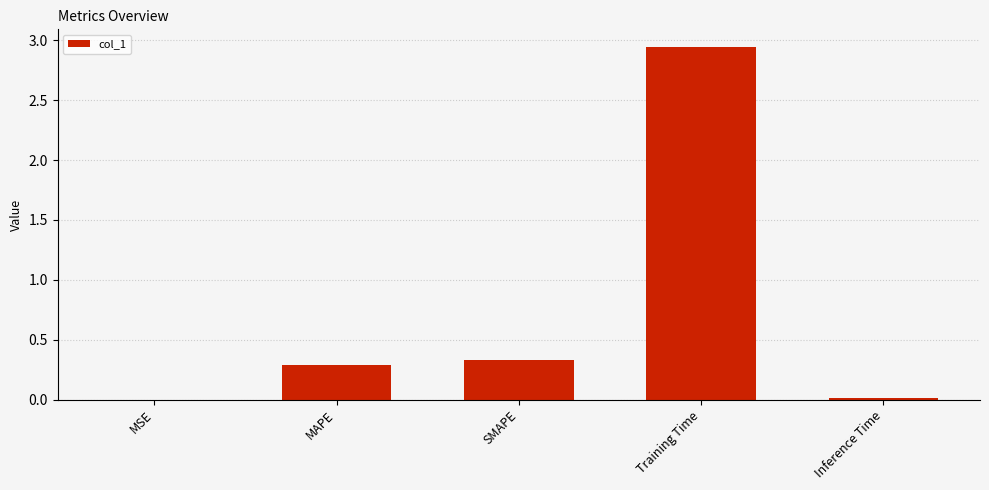

What is the sum of all values?

3.6